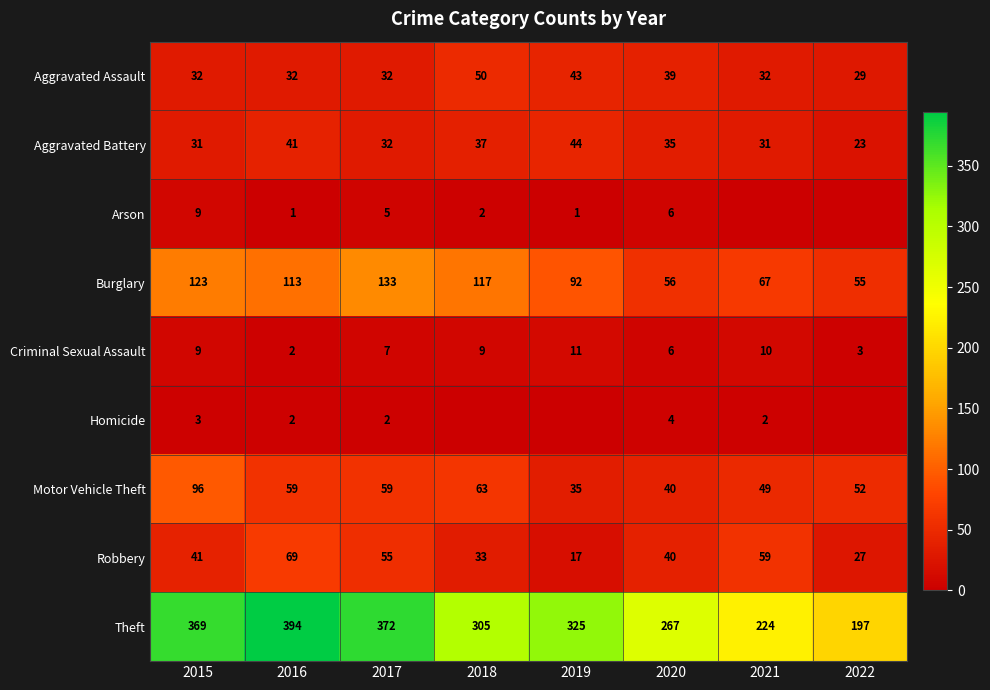

At how many categories does at least one series exceed 393?

1